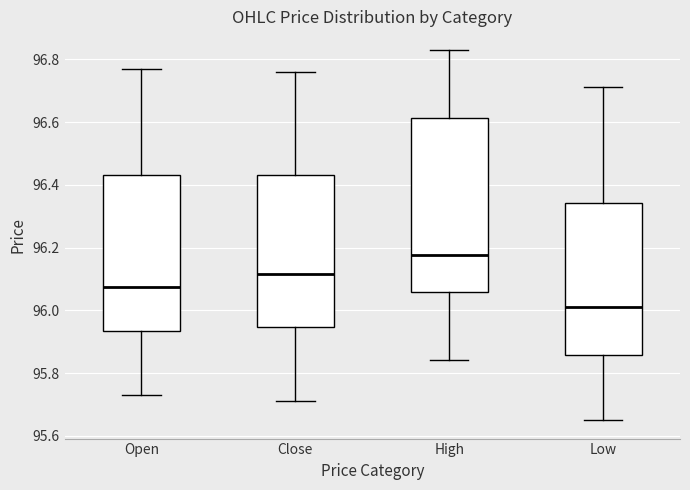

Reading left to right, read every box against the y-axis: the position of its median line, the range the box covers, and the ends of its whiskers. The values are not printed on the chart, so give them approximately, as read against the axis.

Open: median 96.08, box 95.94 to 96.44, whiskers 95.74 to 96.78
Close: median 96.12, box 95.94 to 96.42, whiskers 95.72 to 96.76
High: median 96.18, box 96.06 to 96.62, whiskers 95.84 to 96.84
Low: median 96.02, box 95.86 to 96.34, whiskers 95.66 to 96.72